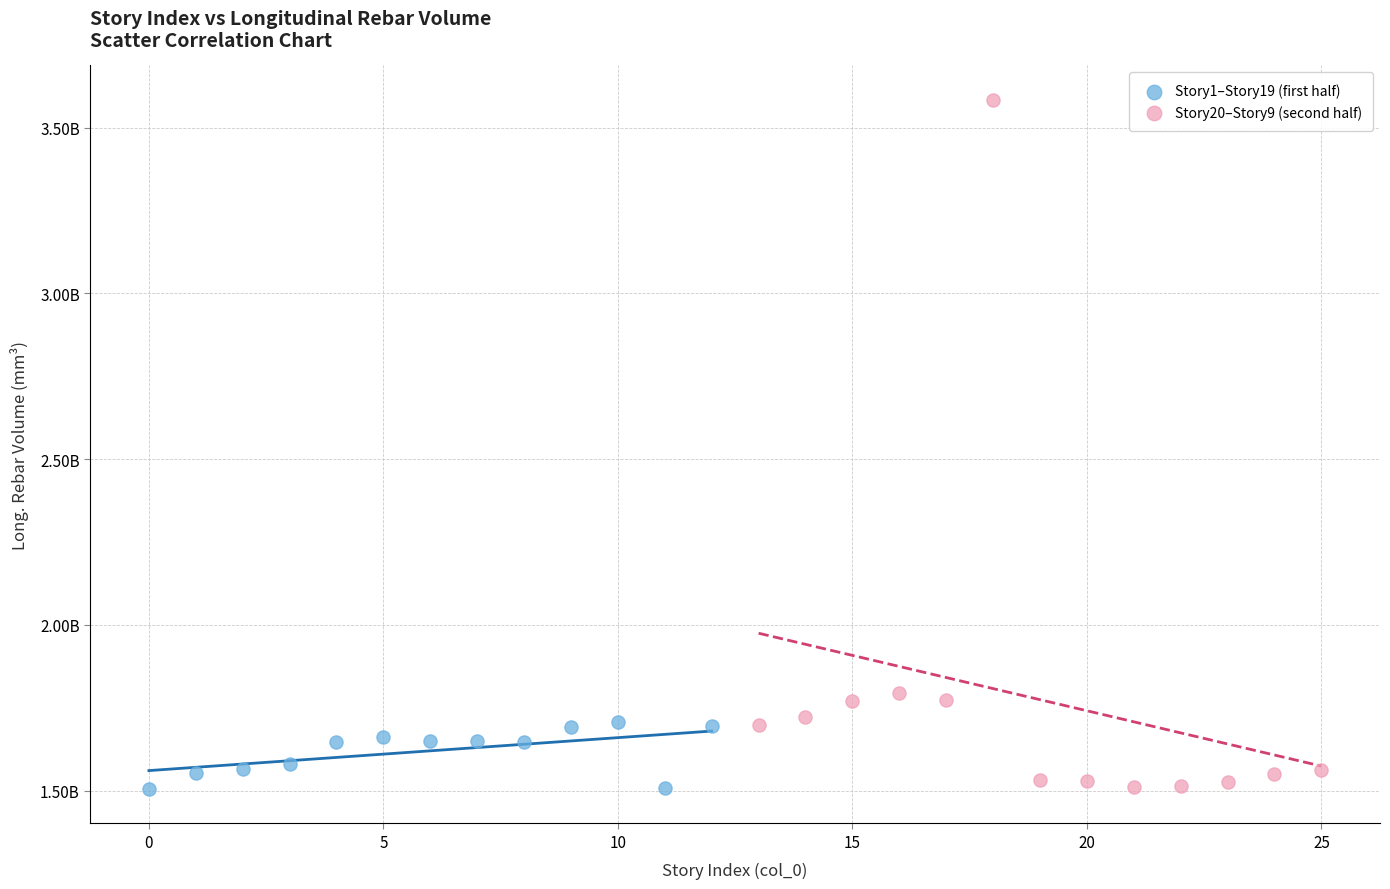

Which series contains the highest Y value?

Story20–Story9 (second half)